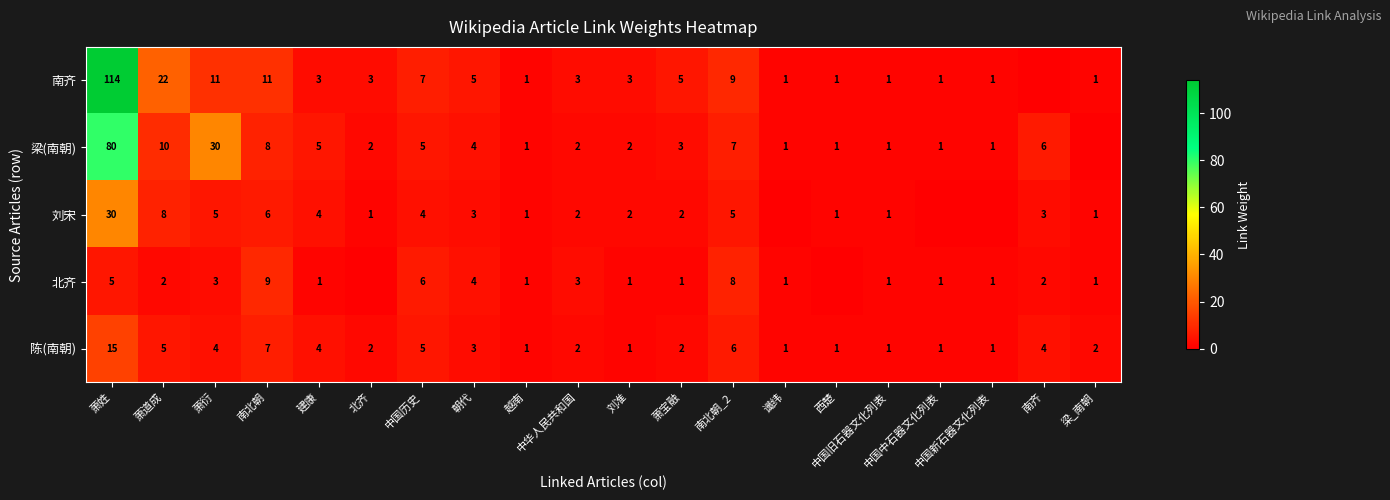

What is the difference between the maximum and minimum values in the 陈(南朝) series?

14